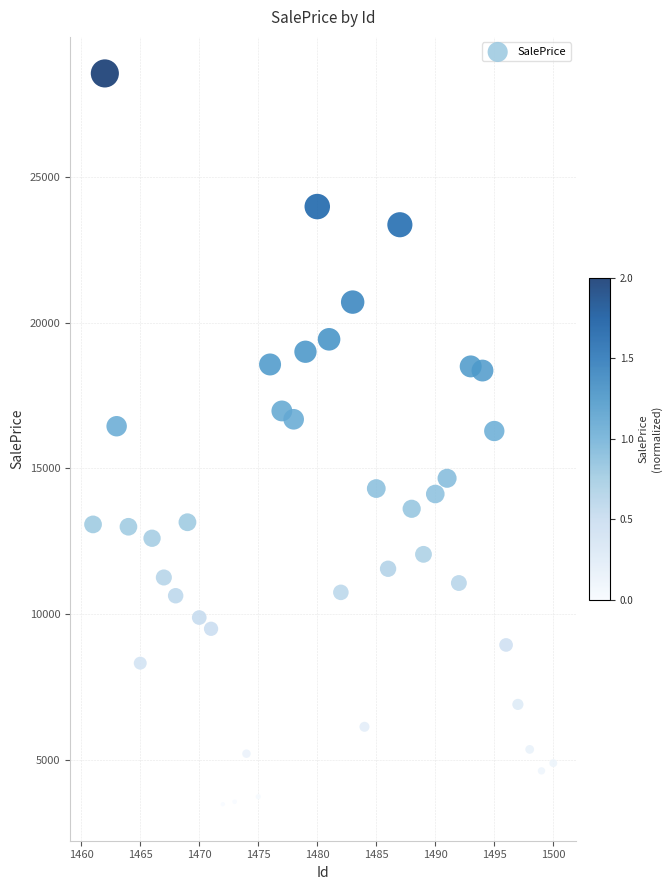

What is the range of Y values (max minus min)?

25099.9